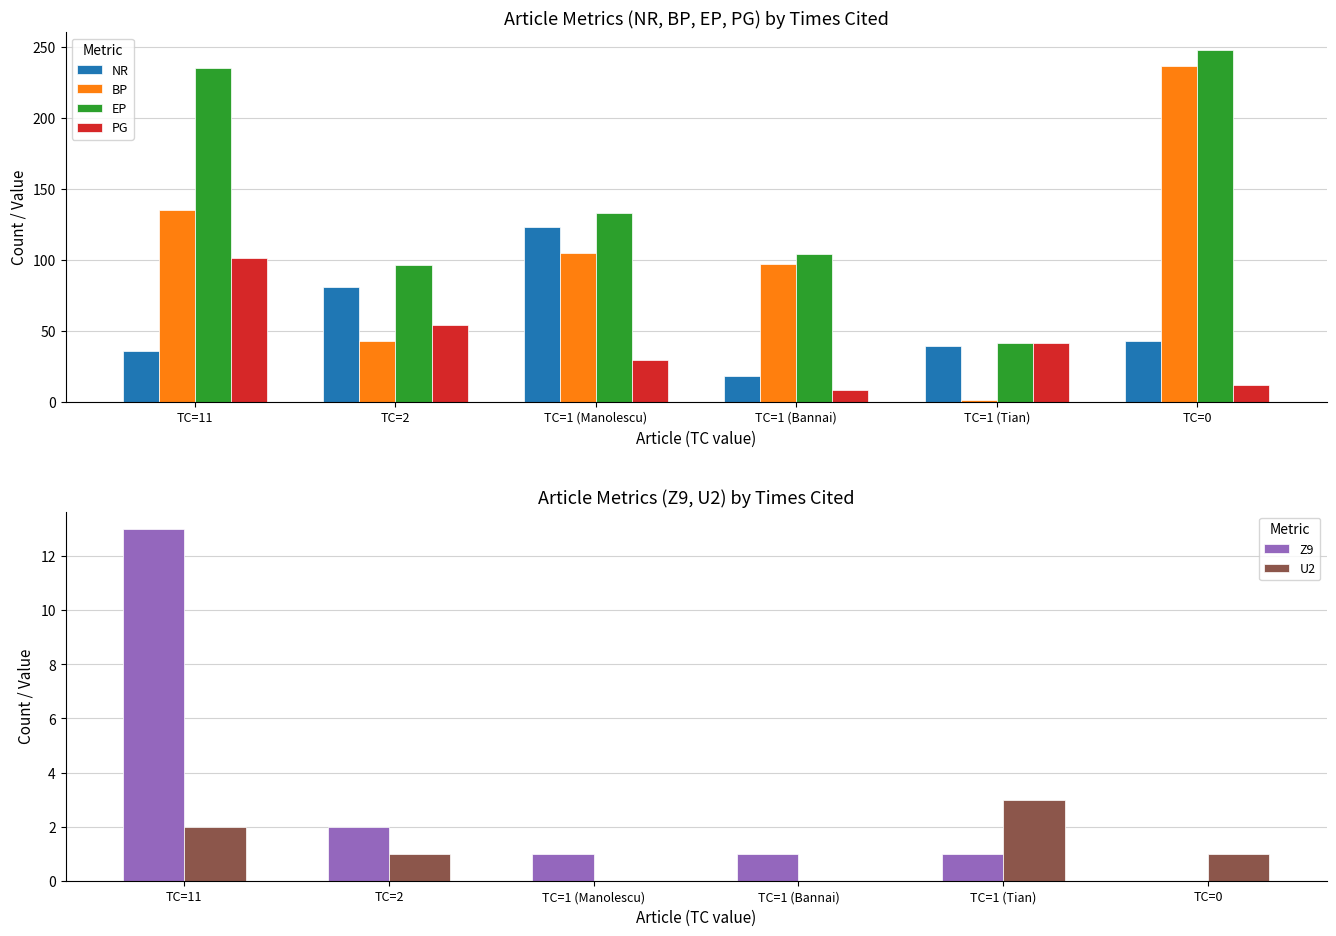

How many bars are there in total?

36